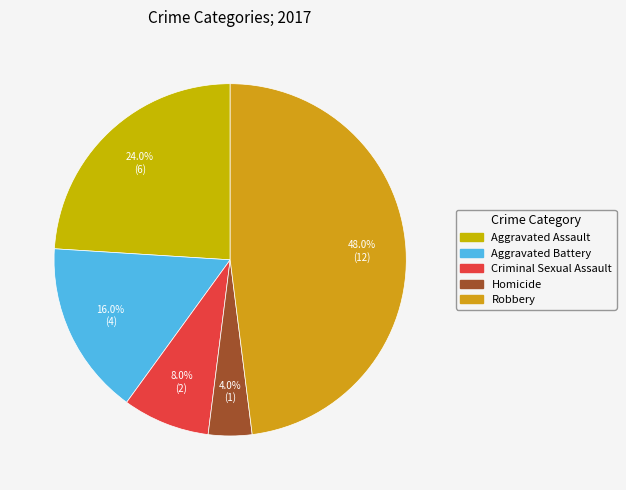

To the nearest percent, what portion does Aggravated Assault represent?

24%